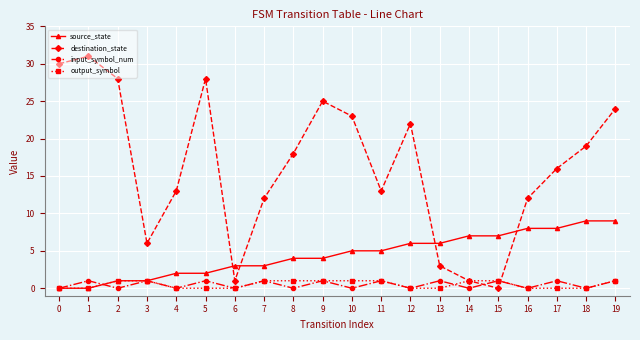

True or false: destination_state has a value of 4 at 12.

False